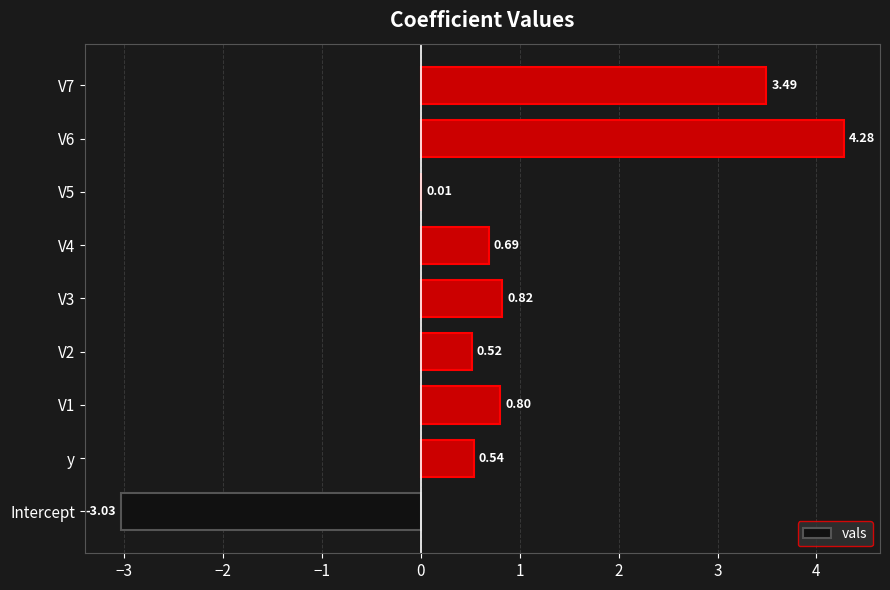

What is the change in value from V5 to V6?

+4.3